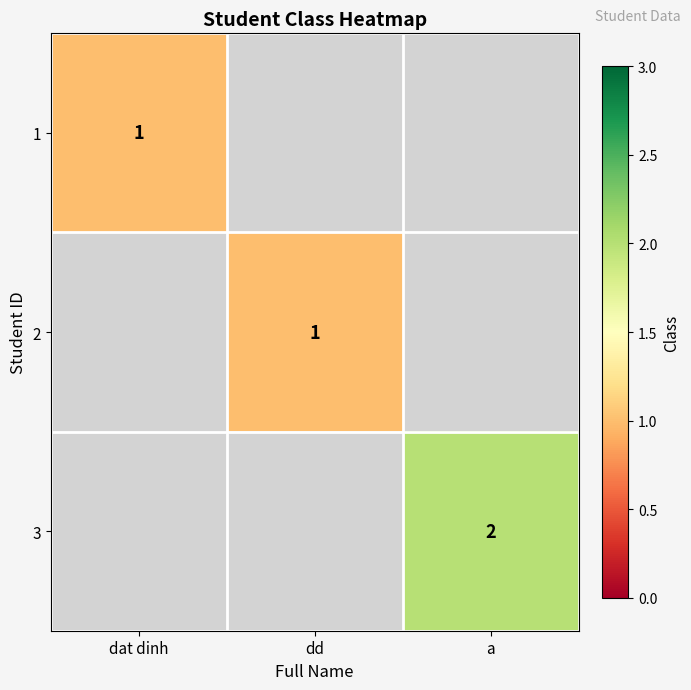

The value of 2 at dd is 1. True or false?

True